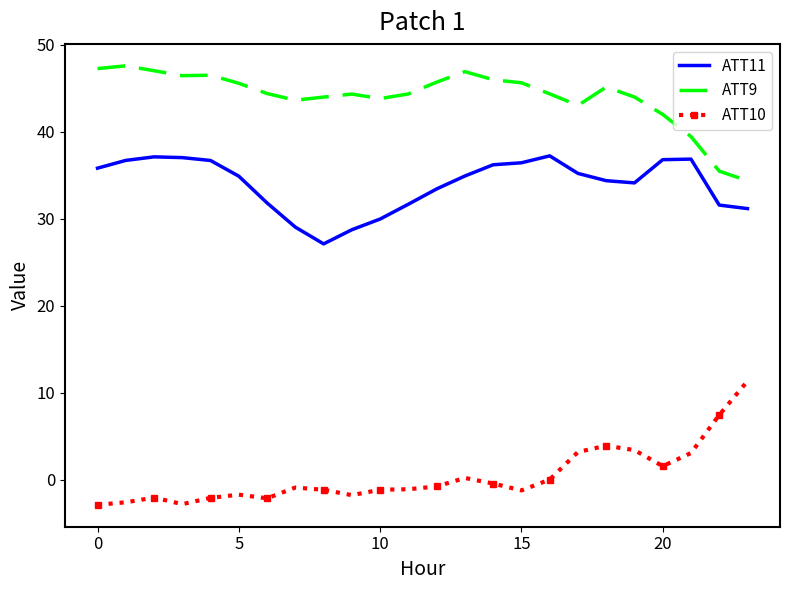

What is the minimum value shown in the chart?

-2.9